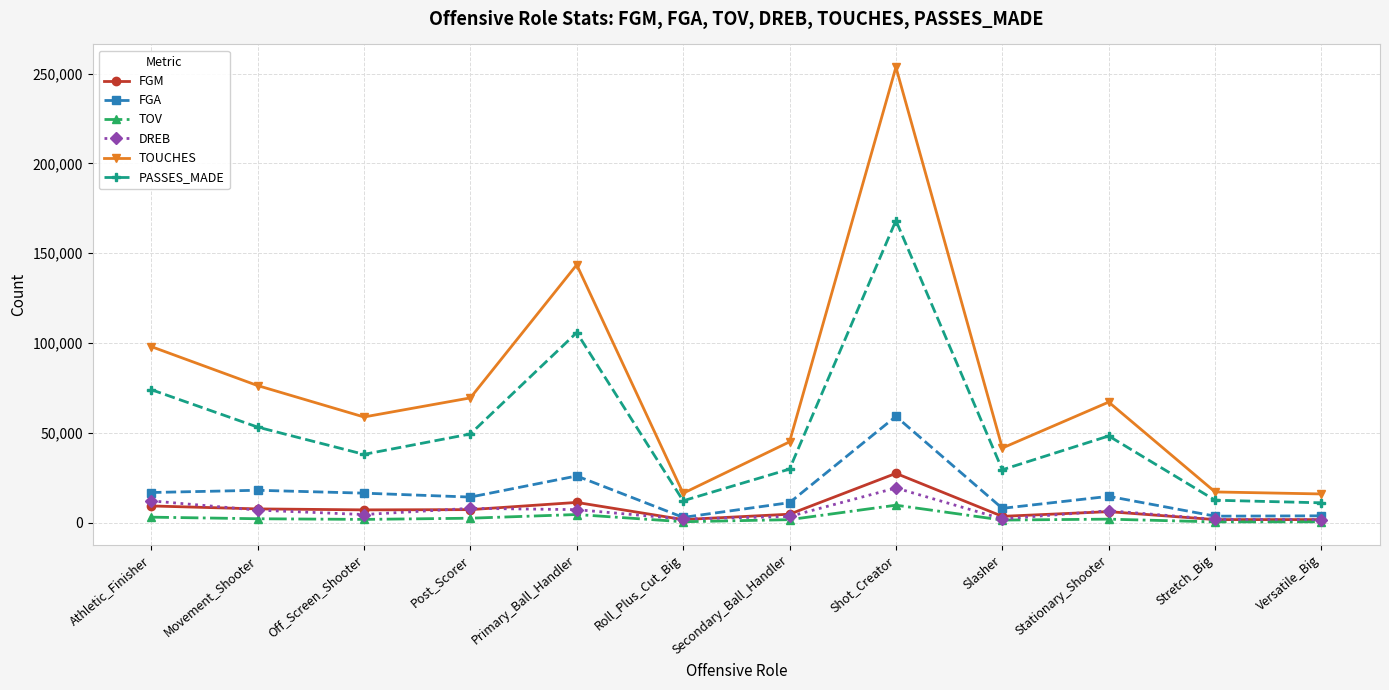

What is the label of the 9th point from the left?

Slasher